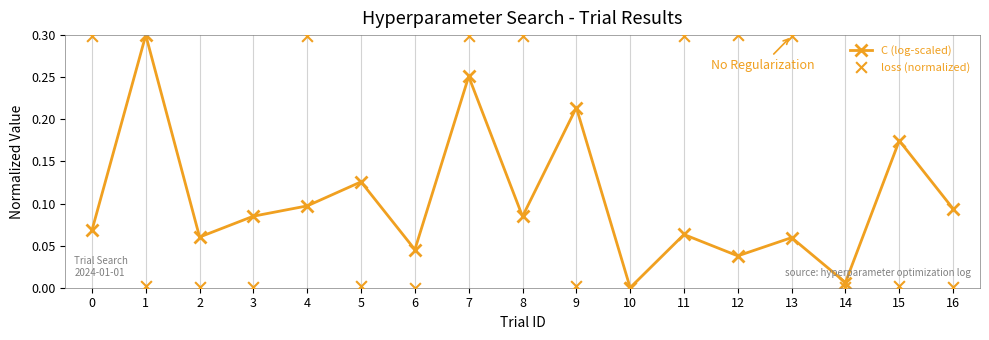

Which series has the largest total across all categories?

loss (normalized)